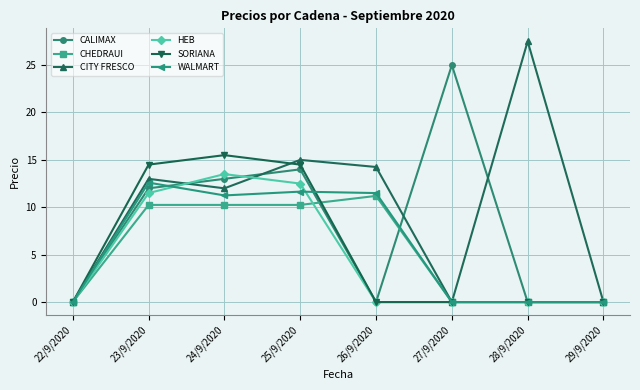

At which category does HEB reach its first local peak?

24/9/2020